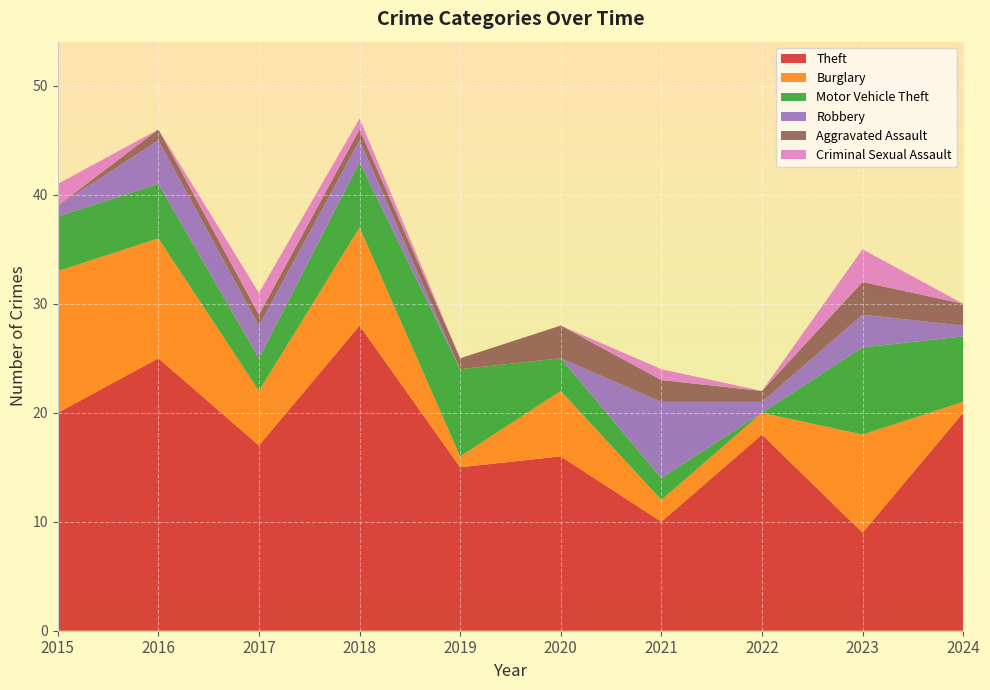

Reading left to right, transcribe all the data shown in this chart.

Theft: 2015=20	2016=25	2017=17	2018=28	2019=15	2020=16	2021=10	2022=18	2023=9	2024=20
Burglary: 2015=13	2016=11	2017=5	2018=9	2019=1	2020=6	2021=2	2022=2	2023=9	2024=1
Motor Vehicle Theft: 2015=5	2016=5	2017=3	2018=6	2019=8	2020=3	2021=2	2022=0	2023=8	2024=6
Robbery: 2015=1	2016=4	2017=3	2018=2	2019=0	2020=0	2021=7	2022=1	2023=3	2024=1
Aggravated Assault: 2015=0	2016=1	2017=1	2018=1	2019=1	2020=3	2021=2	2022=1	2023=3	2024=2
Criminal Sexual Assault: 2015=2	2016=0	2017=2	2018=1	2019=0	2020=0	2021=1	2022=0	2023=3	2024=0